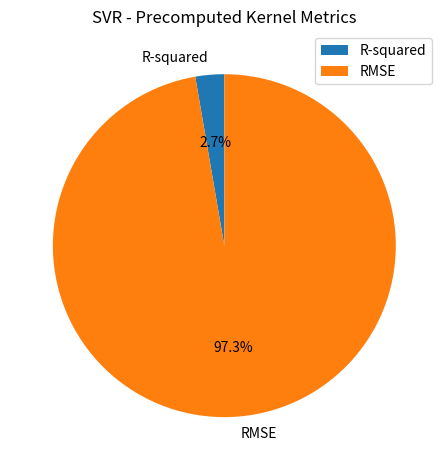

Combined, do RMSE and R-squared account for over 50%?

Yes